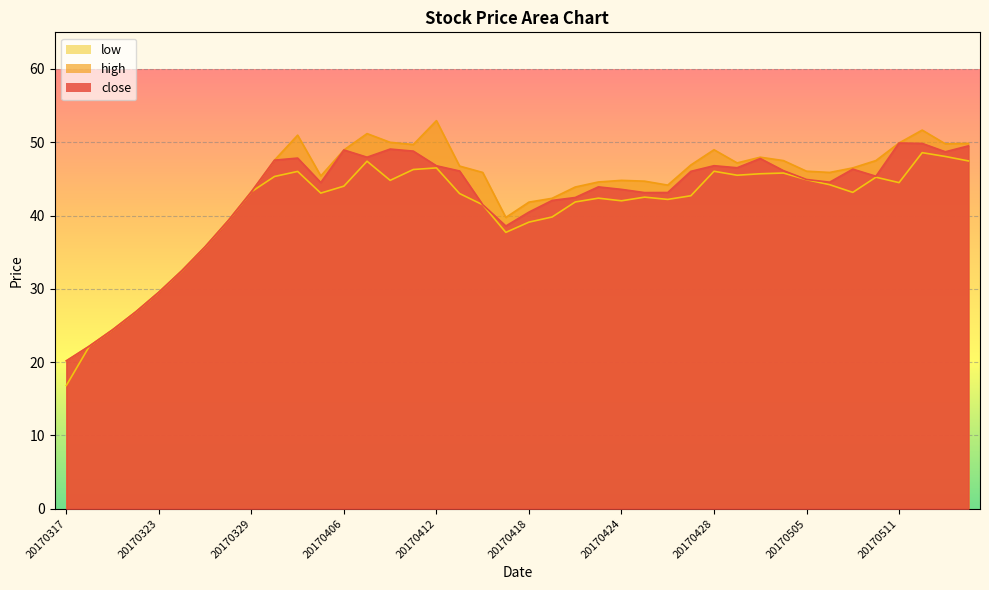

What is the minimum value shown in the chart?

16.8